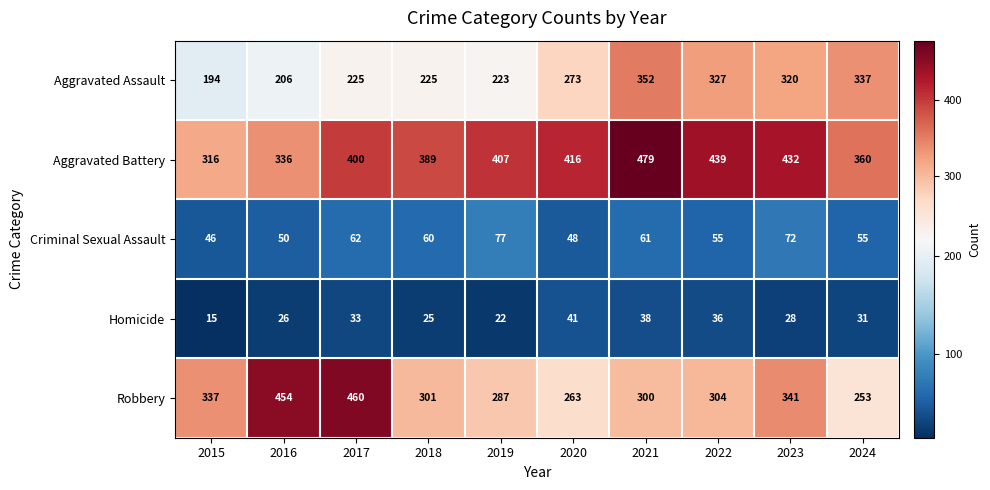

How many categories are shown in the chart?

10